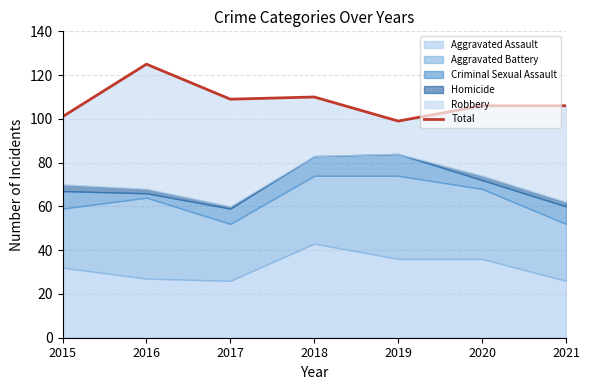

How many data points are less than 106?

2